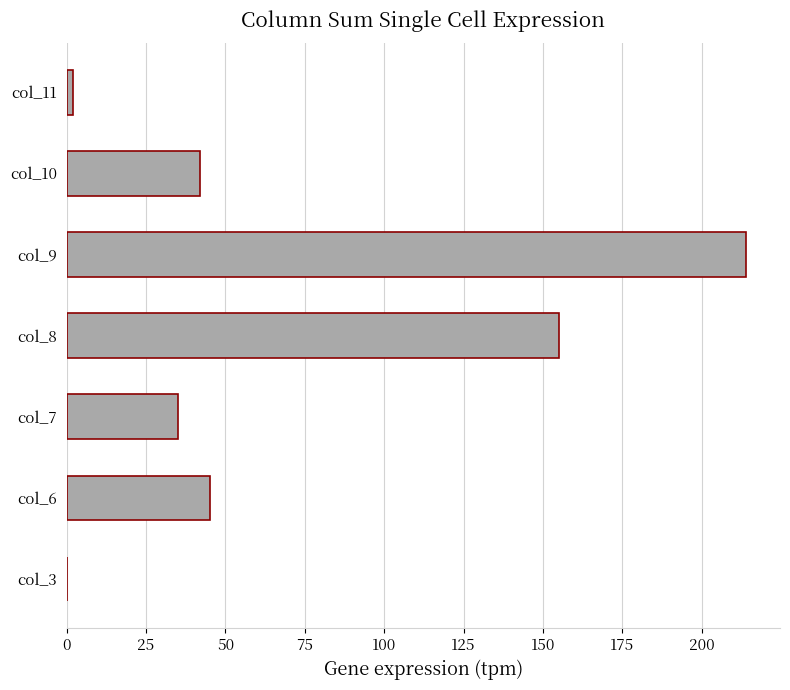

How many positive values are there?

6